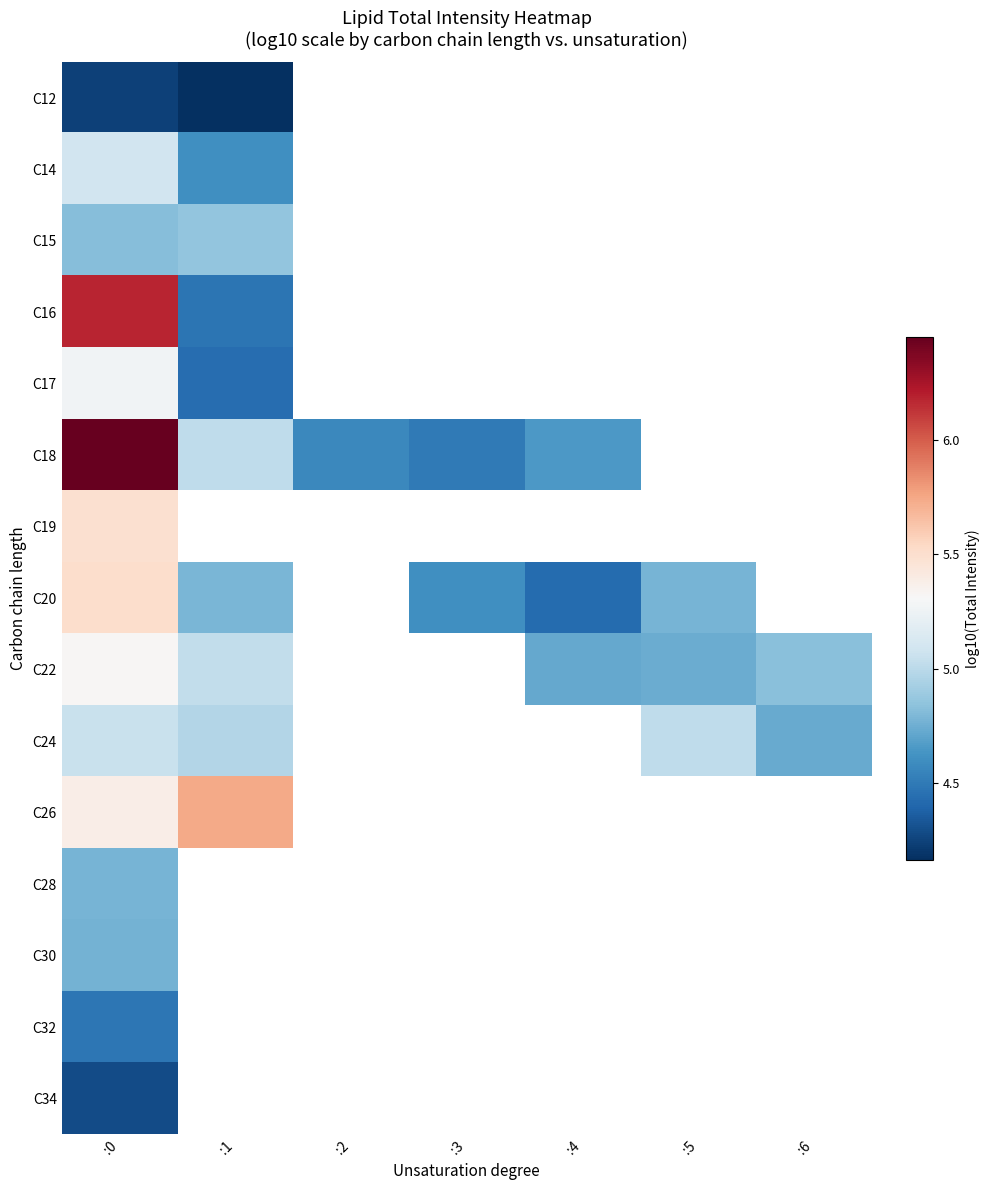

Rank the series by their maximum value, from highest to lowest.

C18, C16, C26, C20, C19, C22, C17, C14, C24, C15, C28, C30, C32, C34, C12